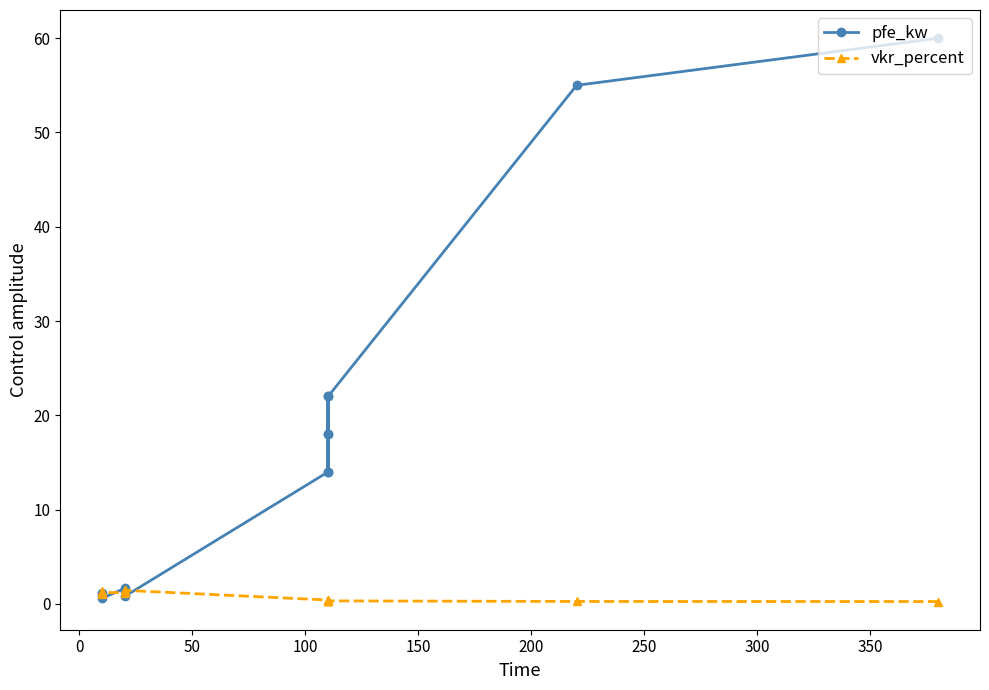

The pfe_kw series shows 3.9 at 100. True or false?

False